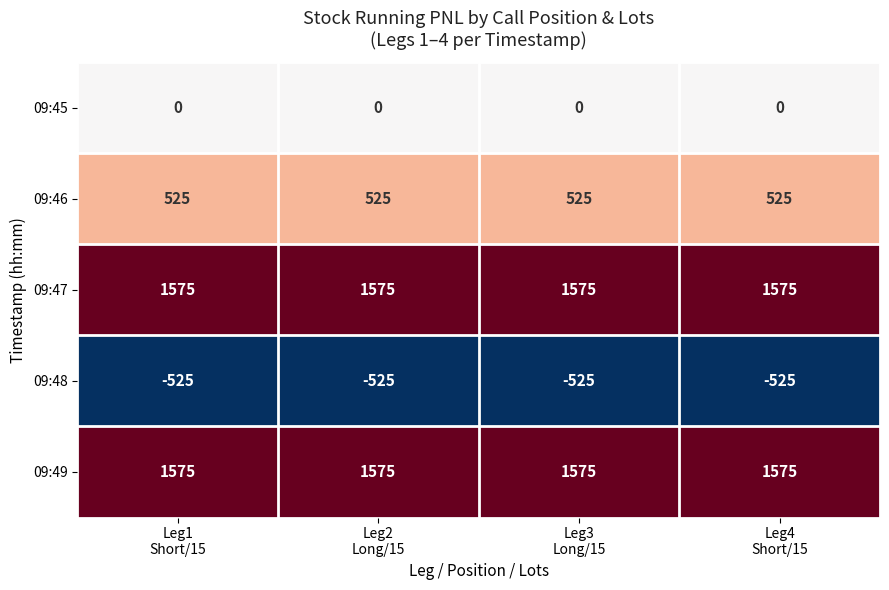

What is the sum of all 09:48 values?

-2100